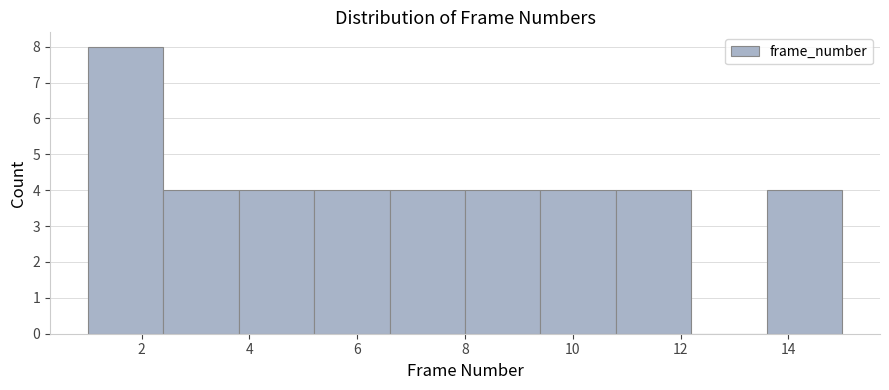

Reading left to right, list every bar in this chart as the range it spans on the x-axis followed by its height. The values are not printed on the chart, so give them approximately, as read against the axis.

1.0 to 2.4: 8
2.4 to 3.8: 4
3.8 to 5.2: 4
5.2 to 6.6: 4
6.6 to 8.0: 4
8.0 to 9.4: 4
9.4 to 10.8: 4
10.8 to 12.2: 4
12.2 to 13.6: 0
13.6 to 15.0: 4